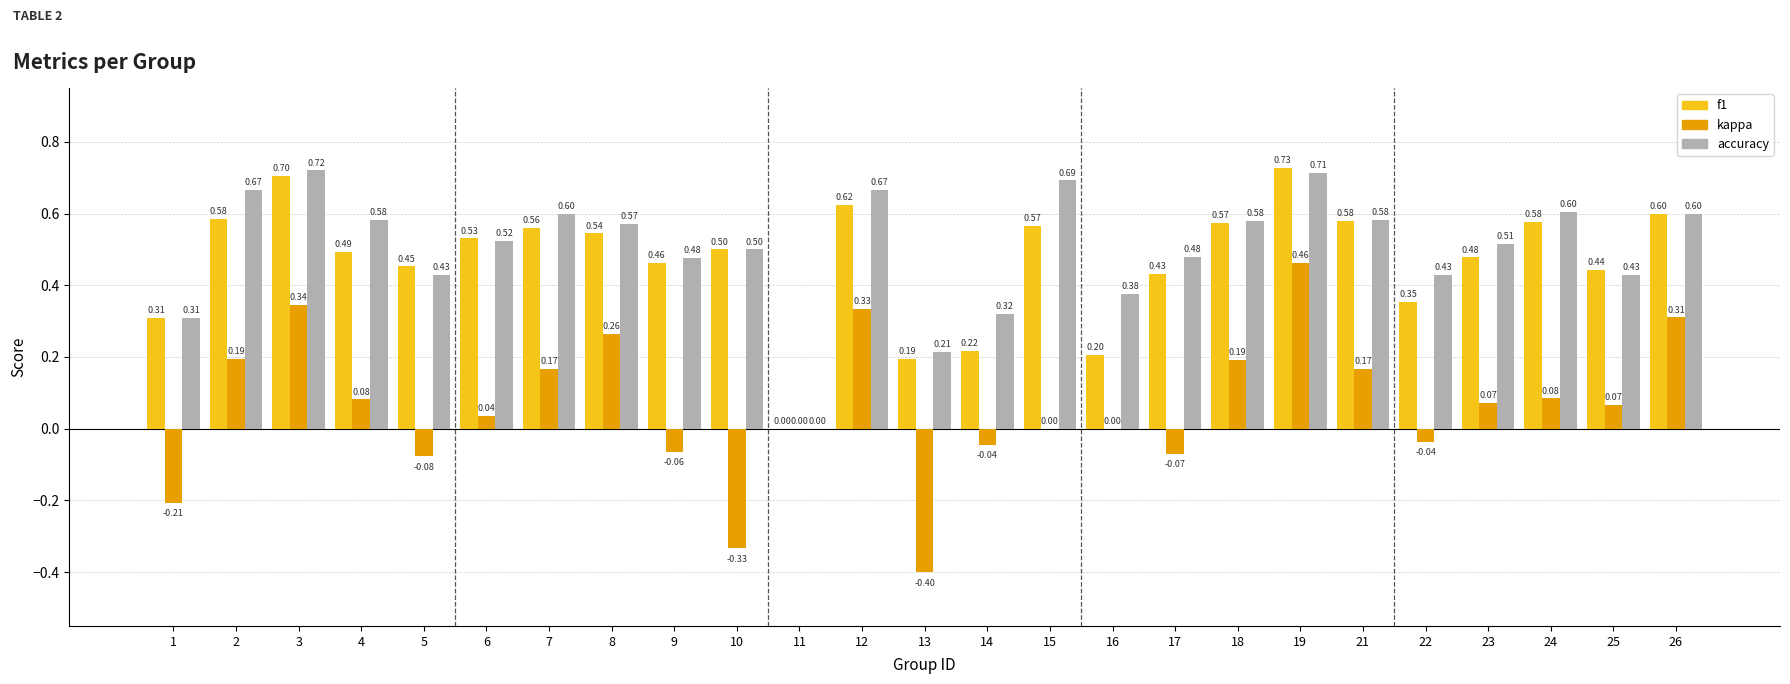

Is the value of f1 at 16 greater than the value of accuracy at 15?

No